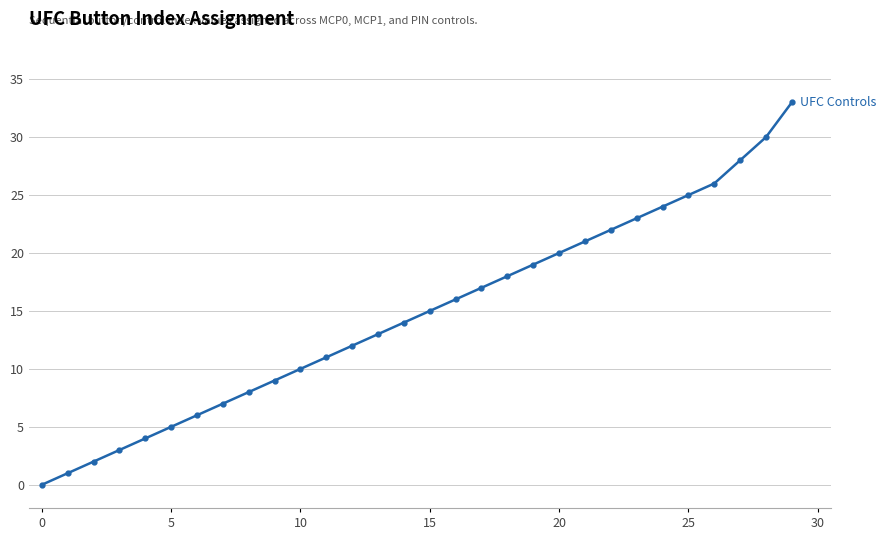

What is the difference between the maximum and minimum values?

33